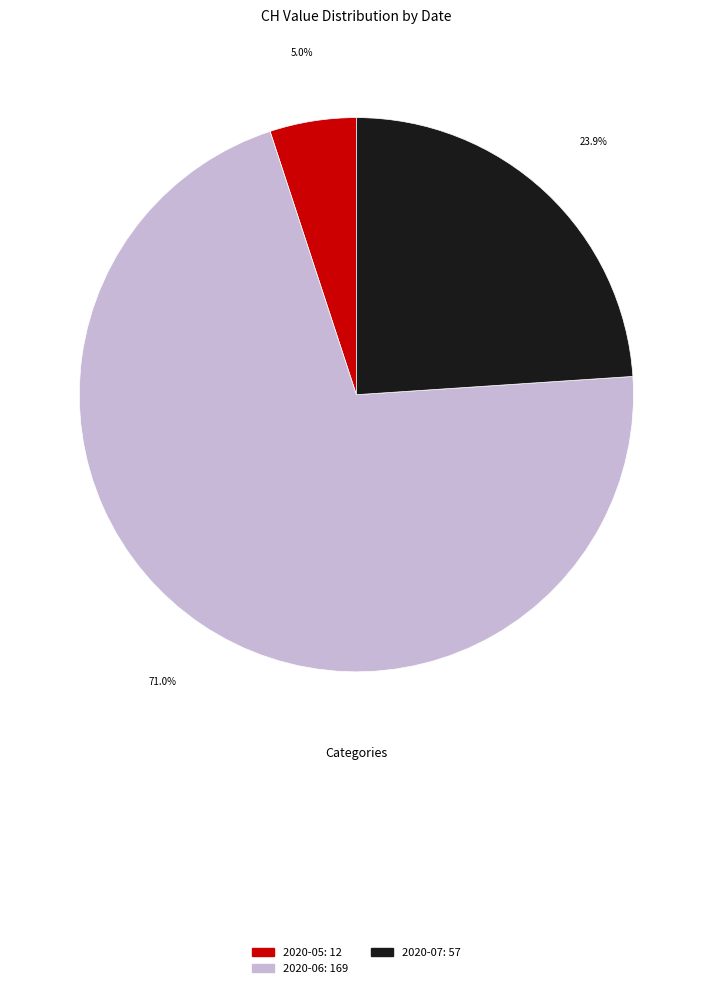

Is there a majority slice in this chart?

Yes